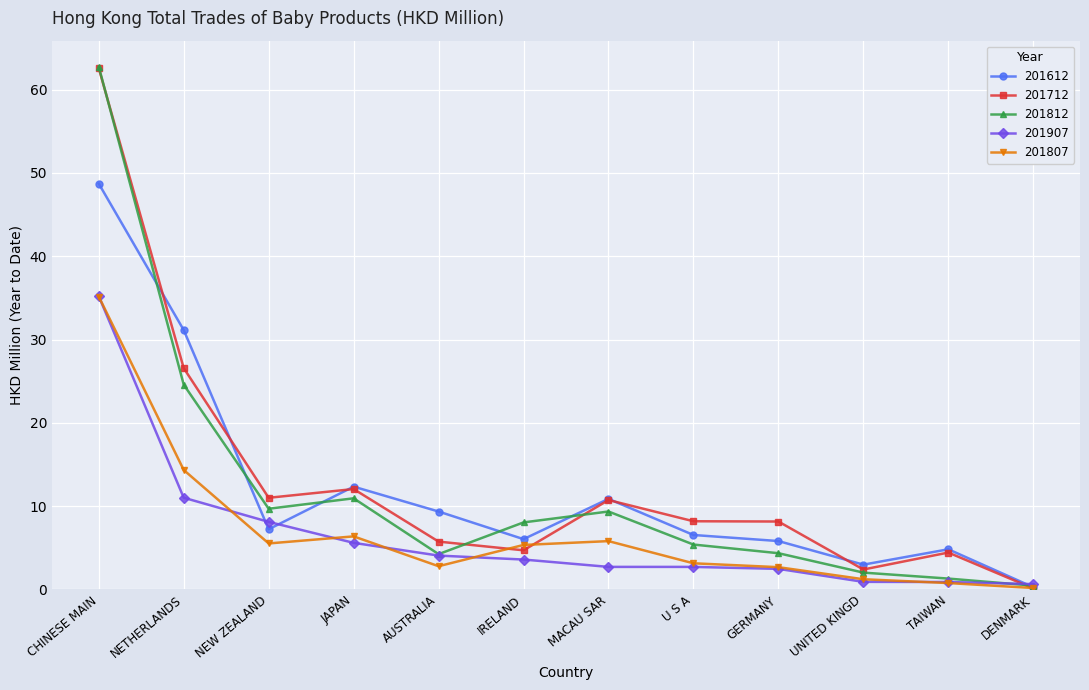

The value of 201612 at GERMANY is 5.8. True or false?

True